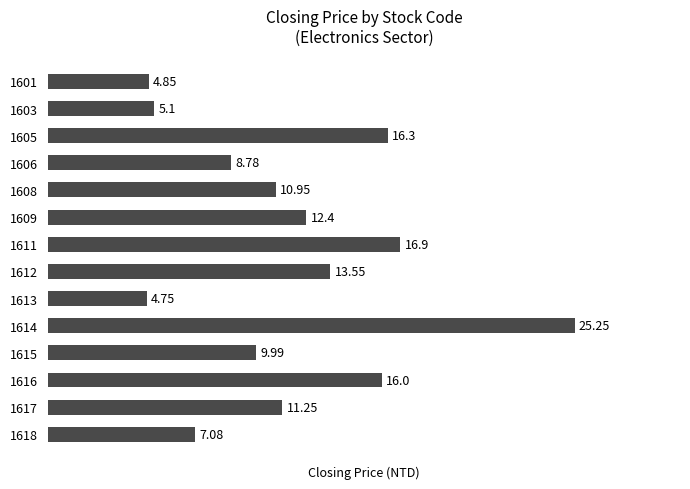

At which category does the chart reach its peak across all series?

1614